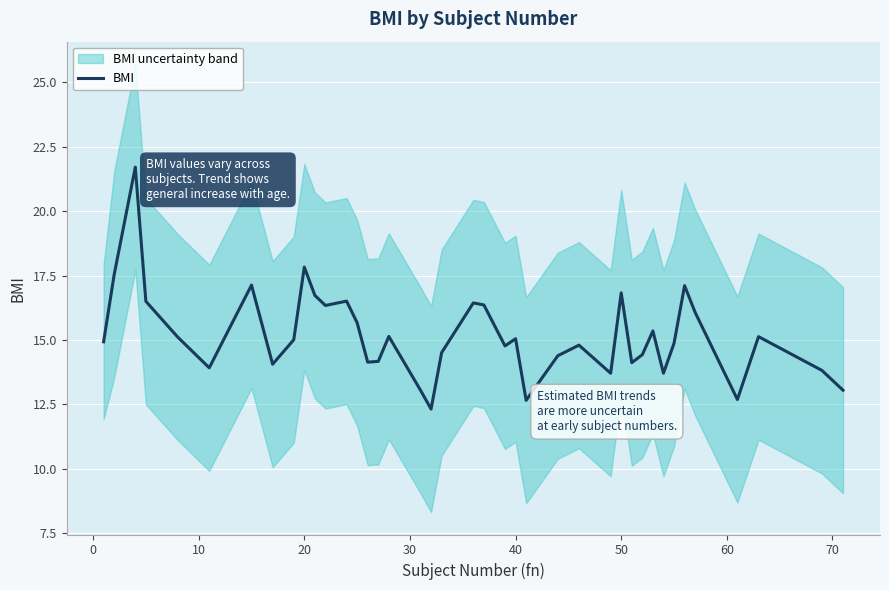

What is the average value?

15.2